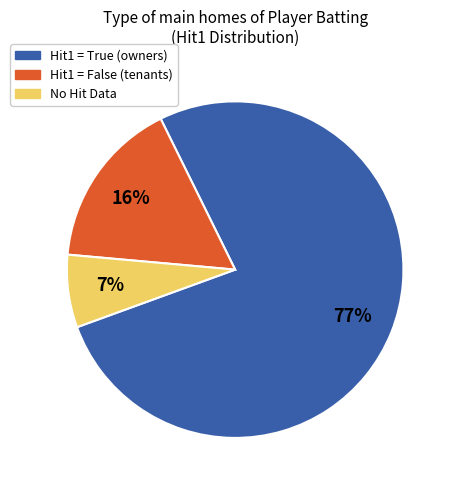

Is there a majority slice in this chart?

Yes